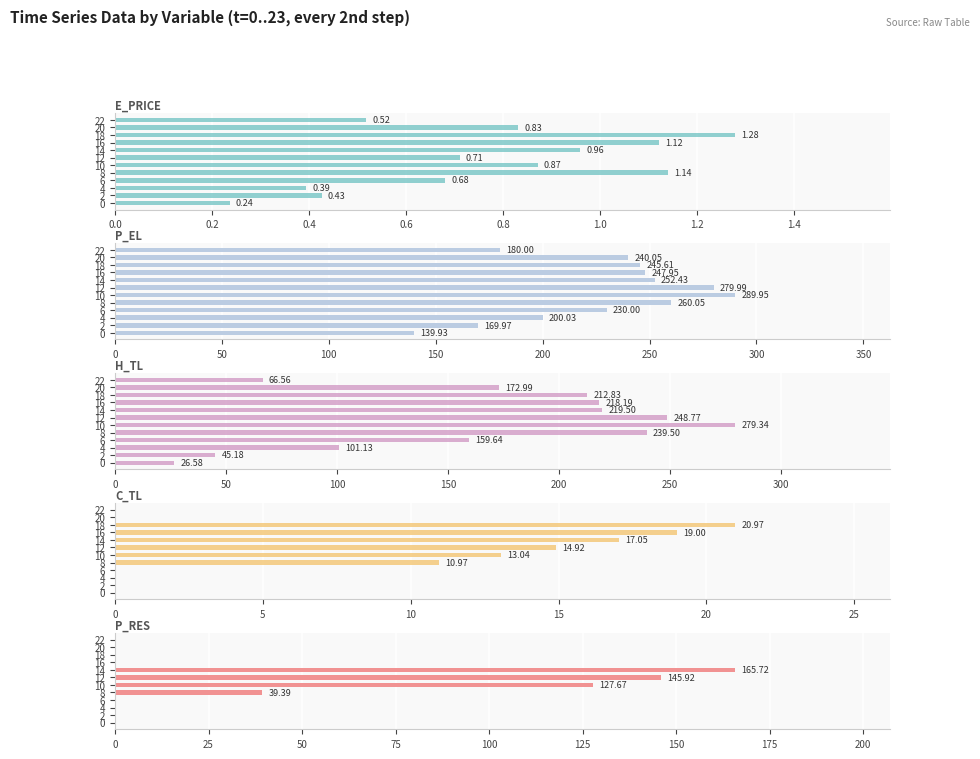

Which series has the largest range (max minus min)?

H_TL